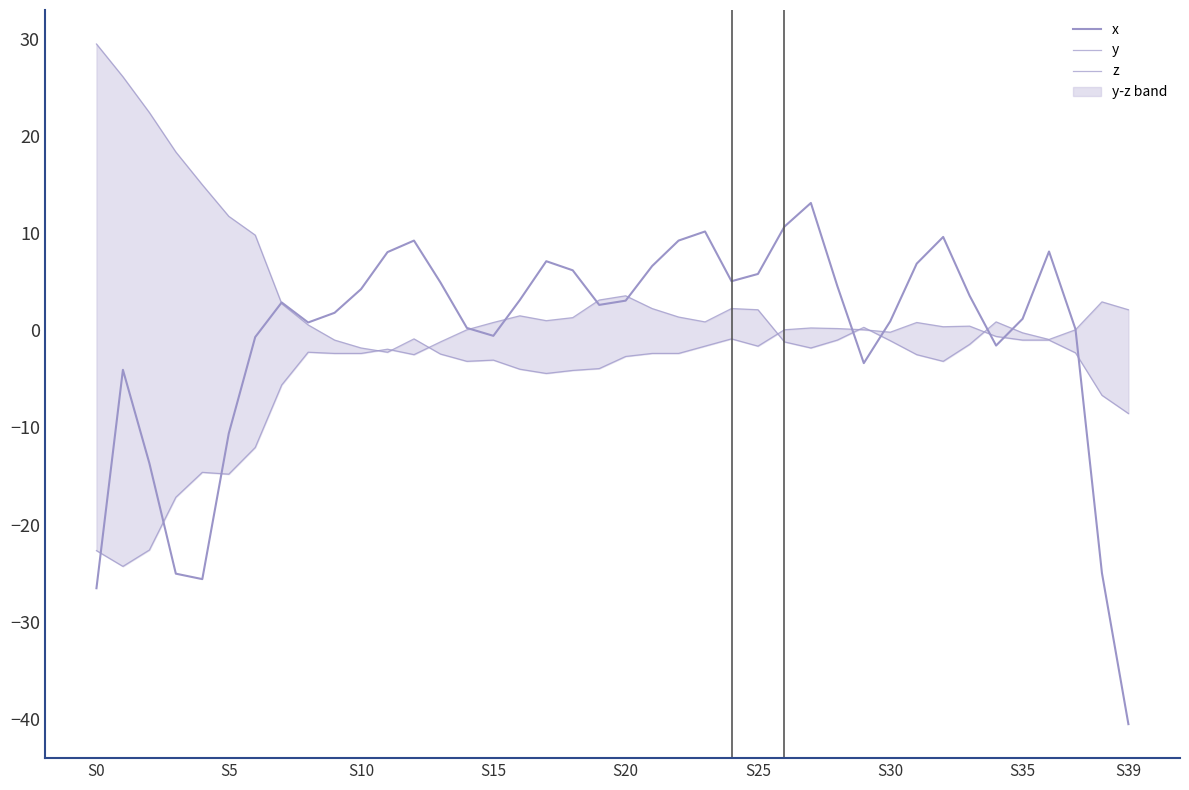

Reading left to right, list all the values displayed in this chart.

x: -26.6	-4.1	-13.7	-25.1	-25.6	-10.6	-0.7	2.9	0.8	1.8	4.2	8.1	9.2	4.9	0.2	-0.6	3.1	7.1	6.2	2.6	3.1	6.6	9.2	10.2	5.1	5.8	10.7	13.1	4.6	-3.4	0.9	6.9	9.6	3.6	-1.6	1.2	8.1	0.1	-25.0	-40.6
y: 29.5	26.1	22.4	18.4	15.0	11.8	9.8	2.8	0.6	-1.0	-1.8	-2.2	-0.9	-2.4	-3.2	-3.1	-4.0	-4.4	-4.1	-3.9	-2.7	-2.4	-2.4	-1.6	-0.9	-1.6	0.1	0.2	0.2	0.1	-0.2	0.8	0.4	0.4	-0.6	-1.0	-1.0	-2.3	-6.7	-8.6
z: -22.7	-24.3	-22.6	-17.2	-14.6	-14.8	-12.1	-5.6	-2.2	-2.4	-2.4	-1.9	-2.5	-1.2	0.1	0.8	1.5	1.0	1.3	3.1	3.6	2.2	1.4	0.9	2.2	2.1	-1.2	-1.8	-1.0	0.3	-1.1	-2.5	-3.2	-1.4	0.9	-0.2	-0.9	0.1	2.9	2.1